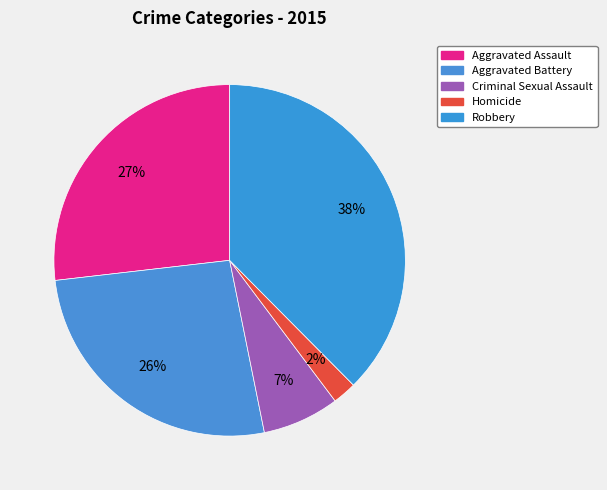

To the nearest percent, what portion does Homicide represent?

2%